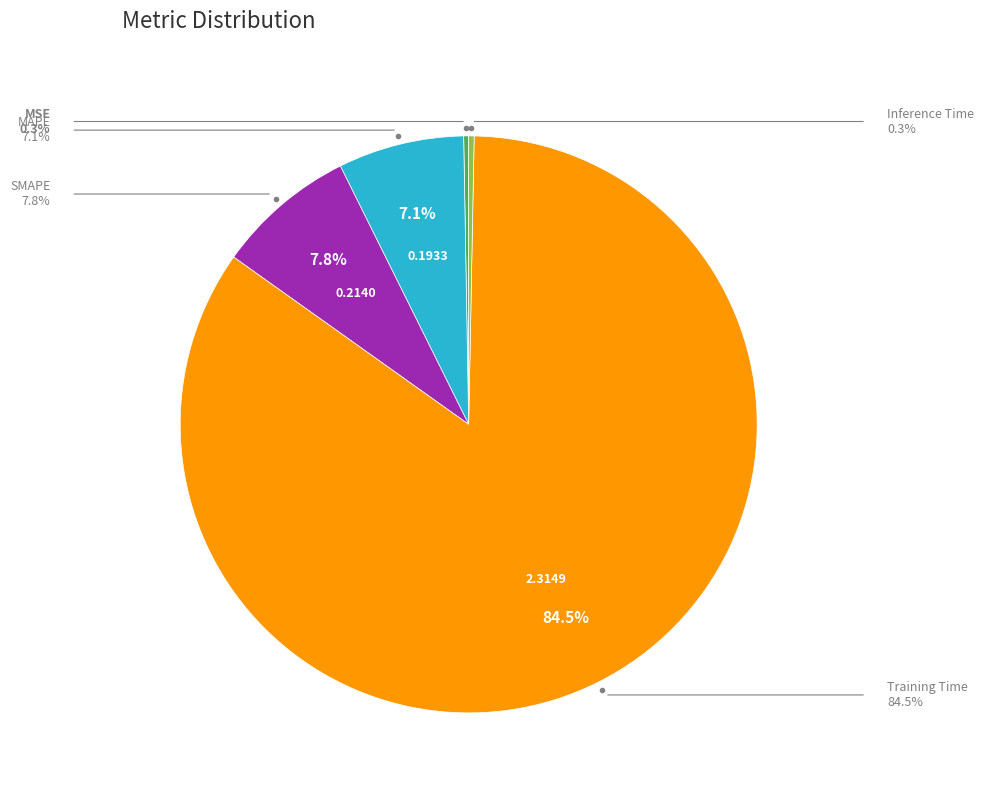

Is there any slice that represents more than half of the pie?

Yes